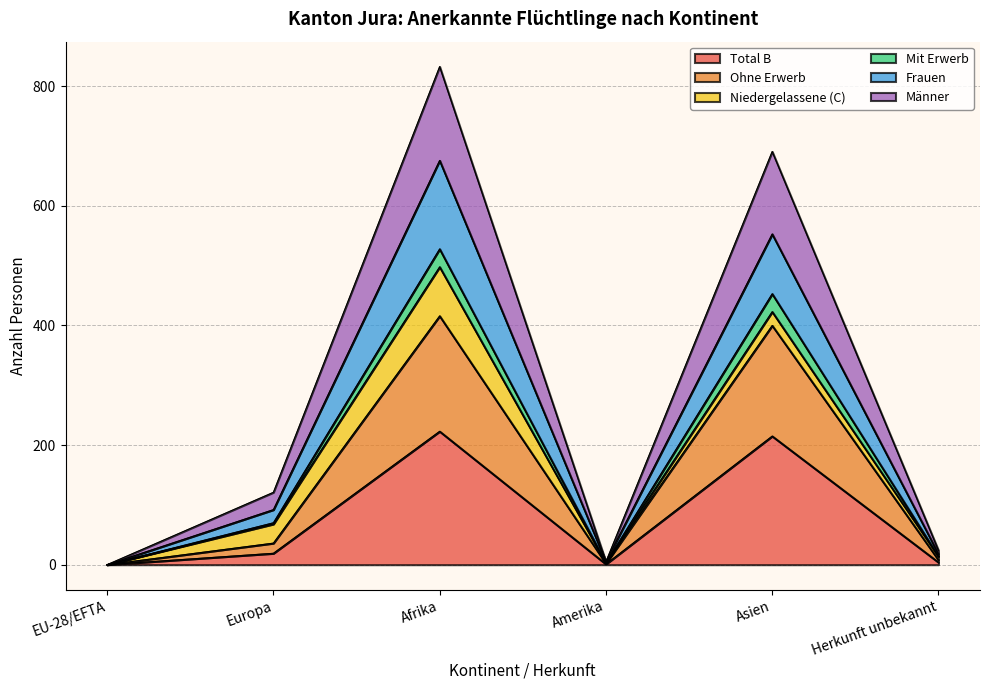

True or false: Mit Erwerb and Total B cross at least once.

False